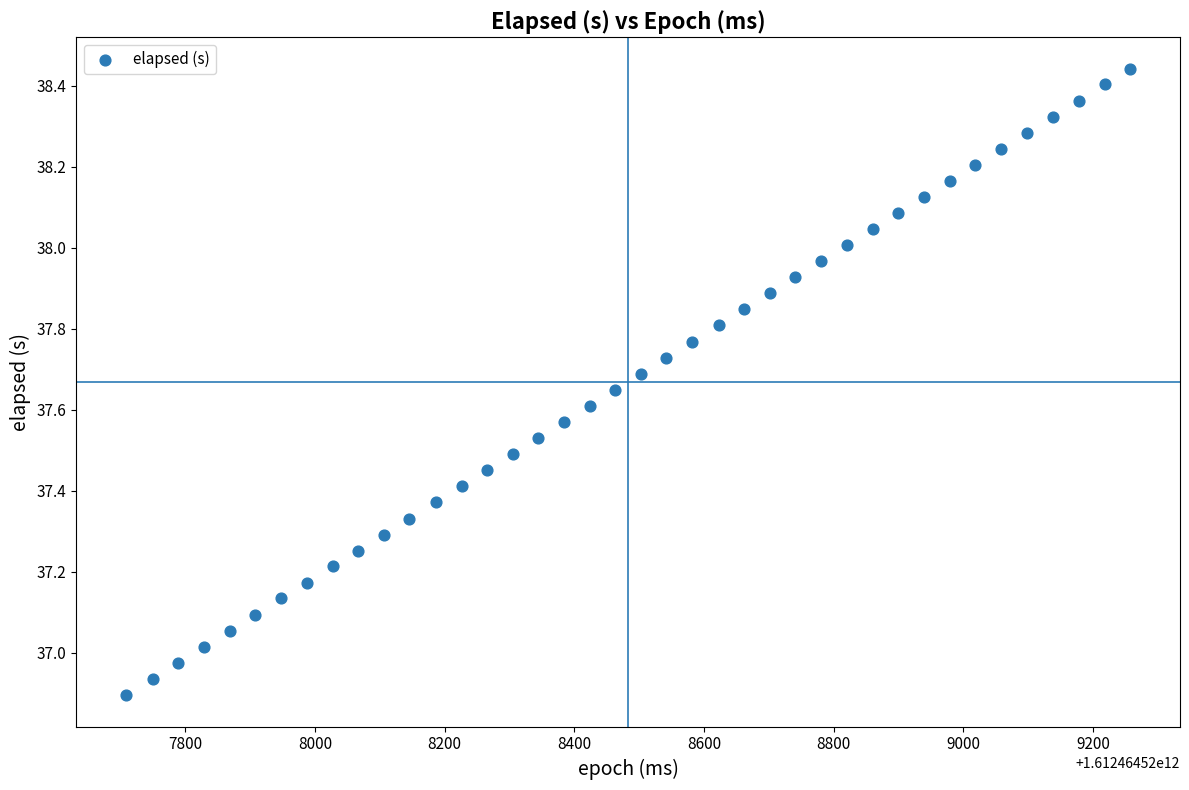

What is the range of Y values (max minus min)?

1.5